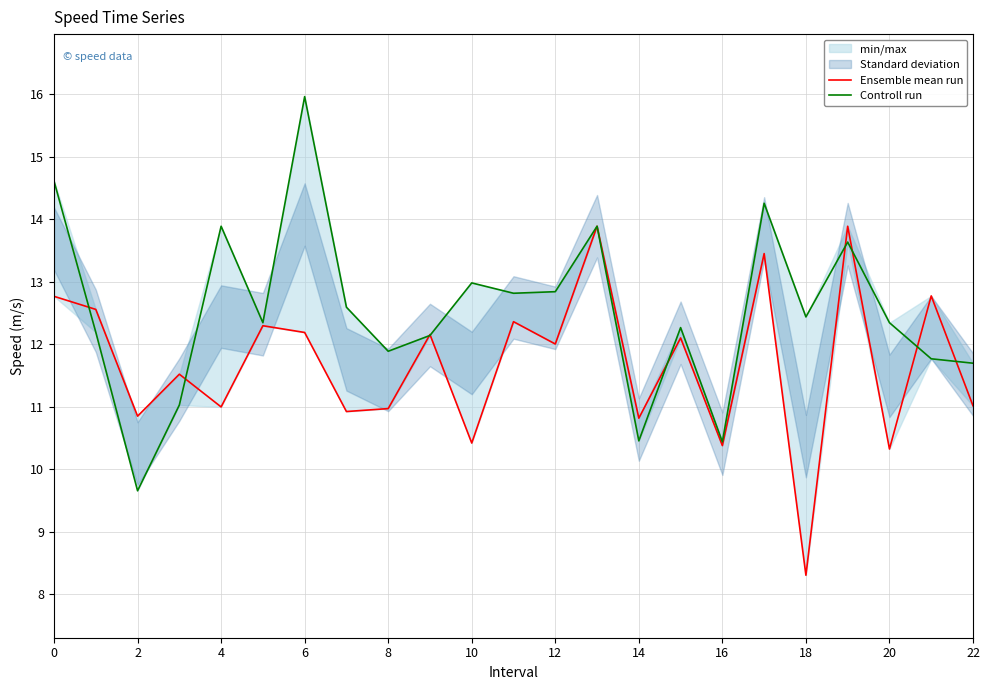

What is the total value across all series at 19?

27.5